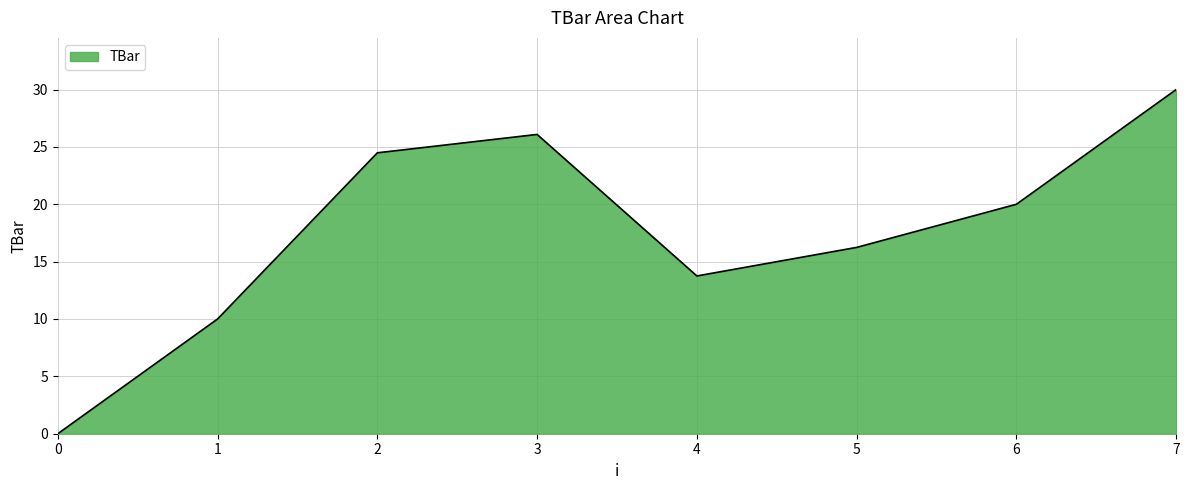

Does the chart display data point markers on the line(s)?

No